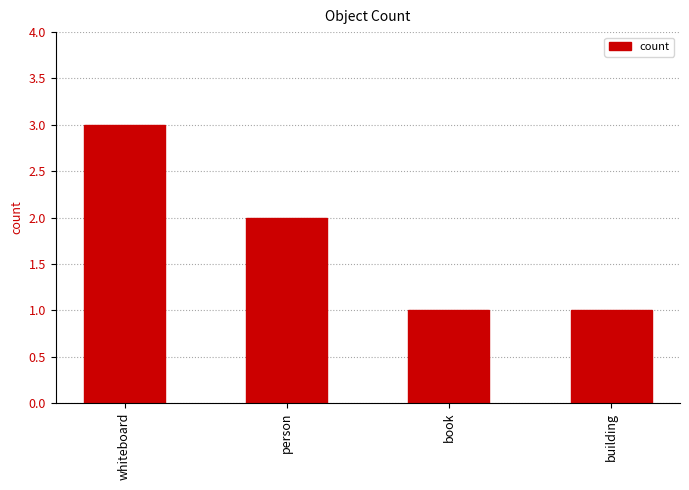

Which label corresponds to the largest value in the chart?

whiteboard